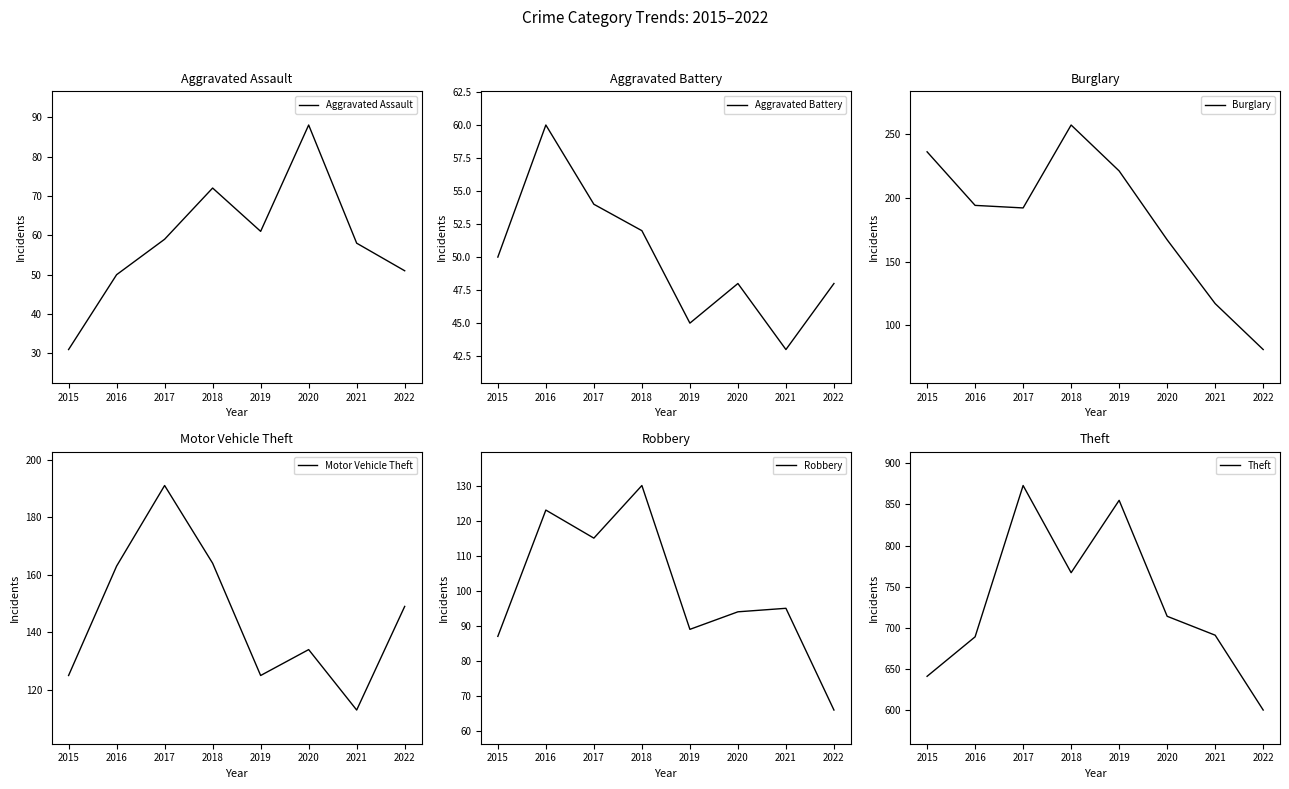

What is the value of the Theft point at the 5th from the left?

855